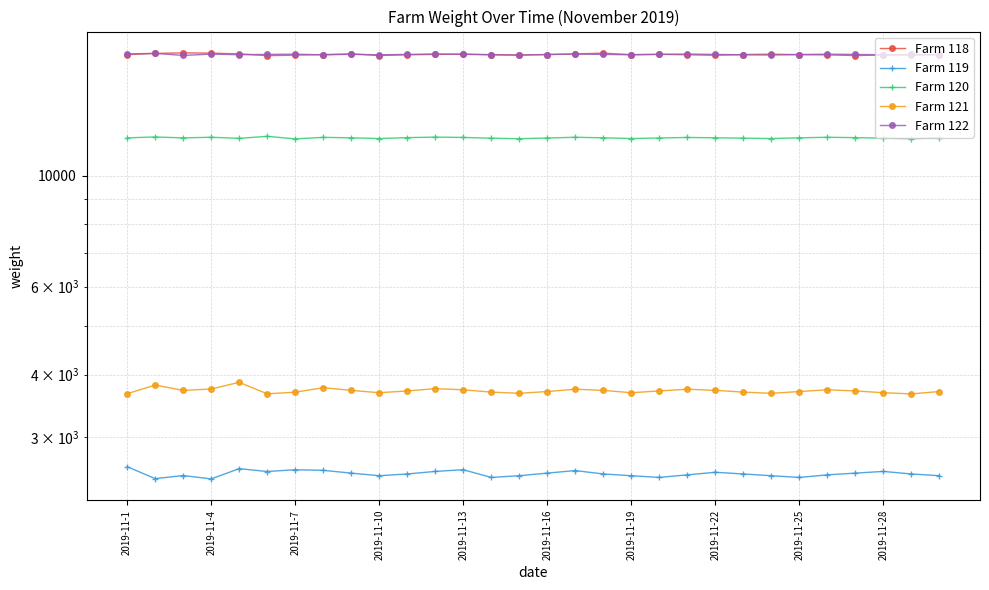

How many lines are shown in the chart?

5